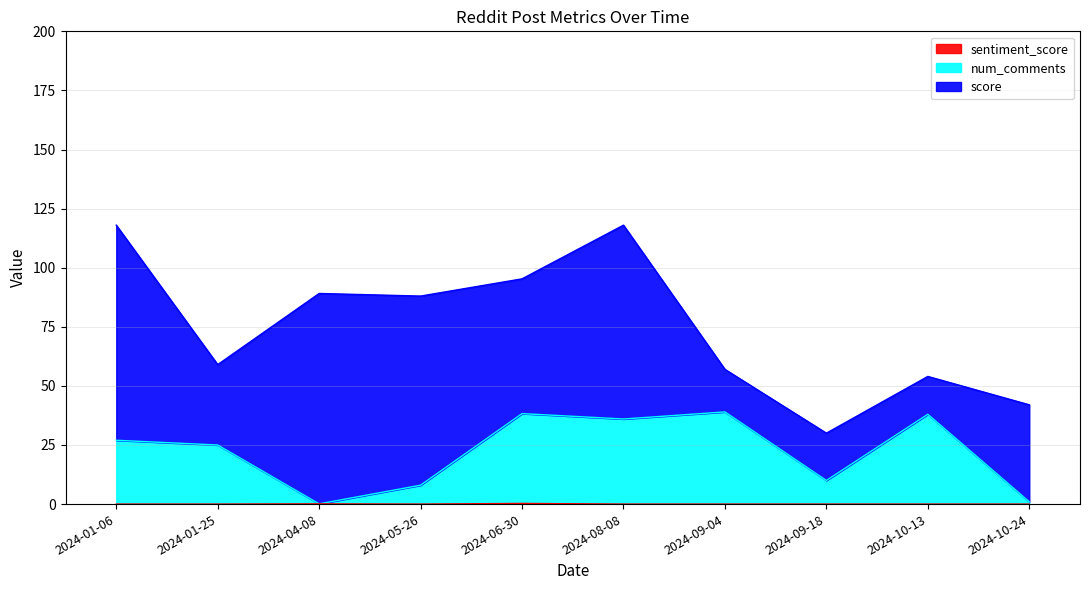

True or false: sentiment_score and num_comments cross at least once.

False